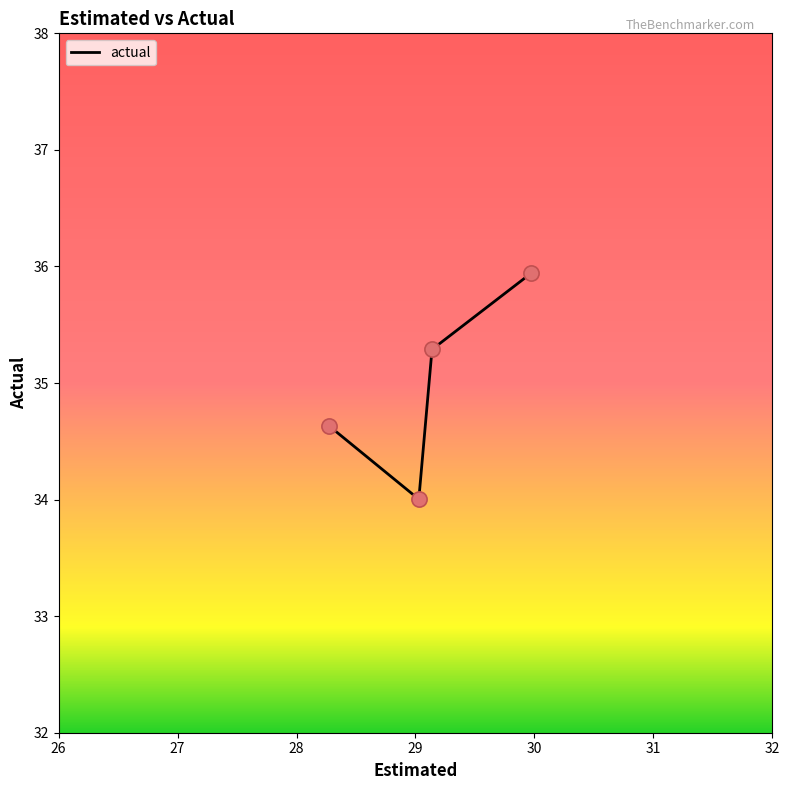

What is the difference between the second highest and minimum values?

1.3